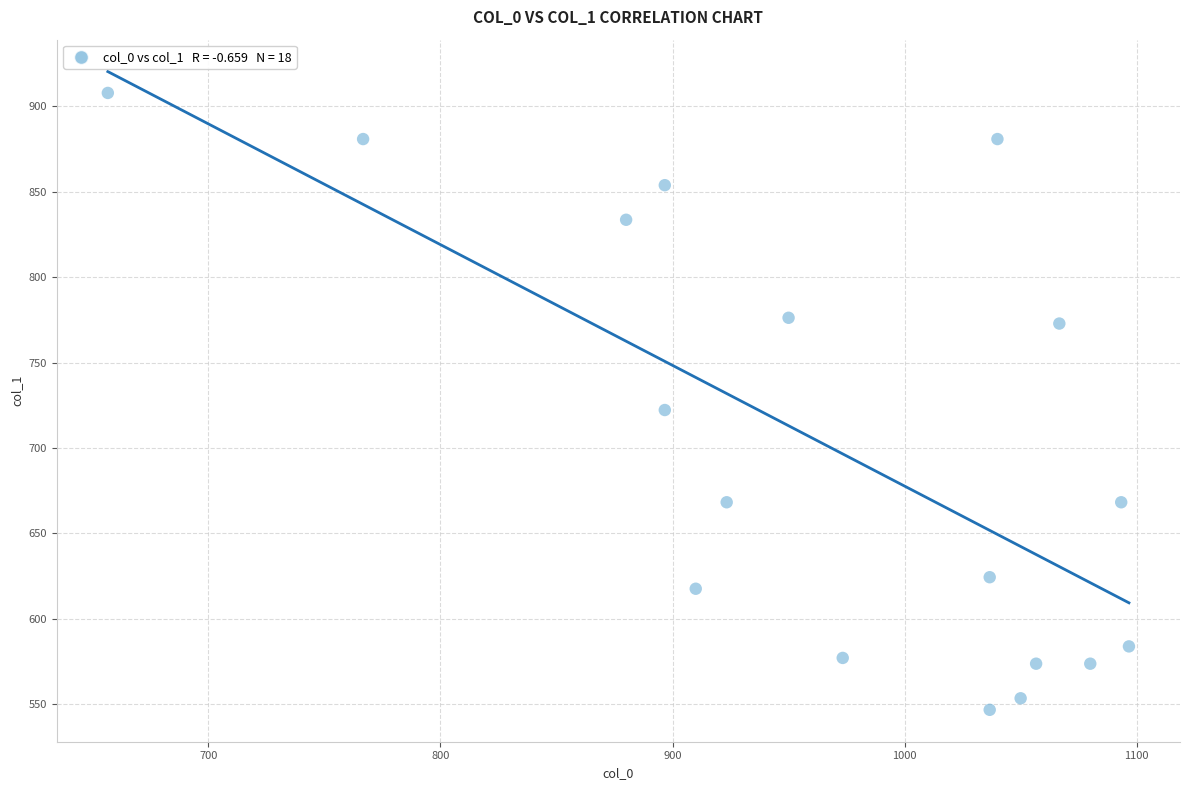

What is the range of Y values (max minus min)?

361.1